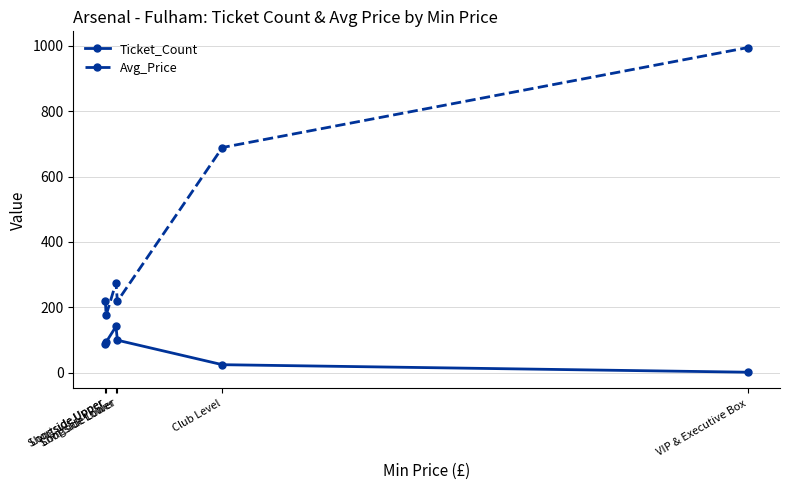

Is this an area chart (filled region under the line)?

No